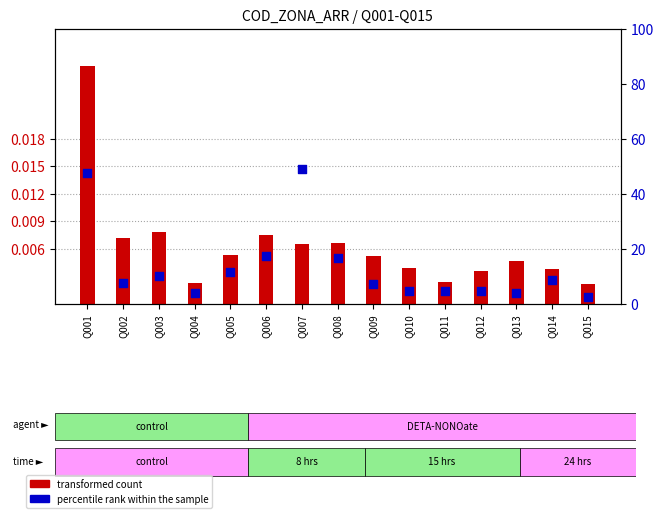

What are all the series names shown in the legend?

transformed count, percentile rank within the sample